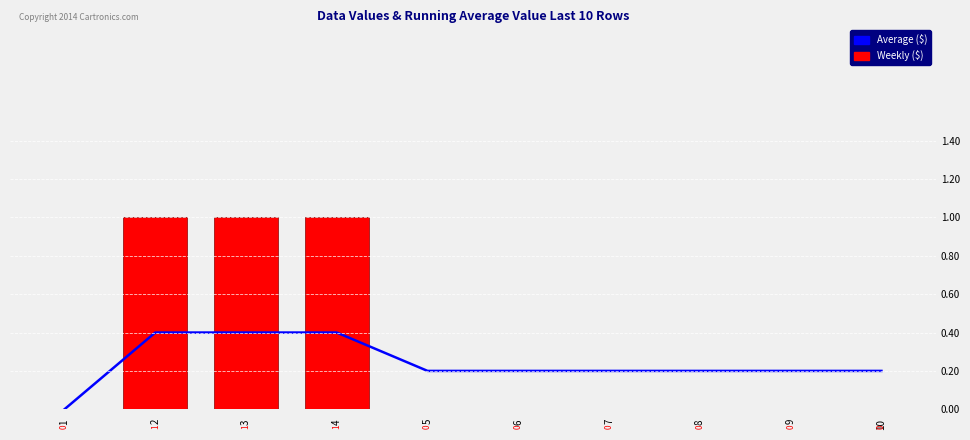

Is it true that Average ($) equals 0.3 at 7?

False